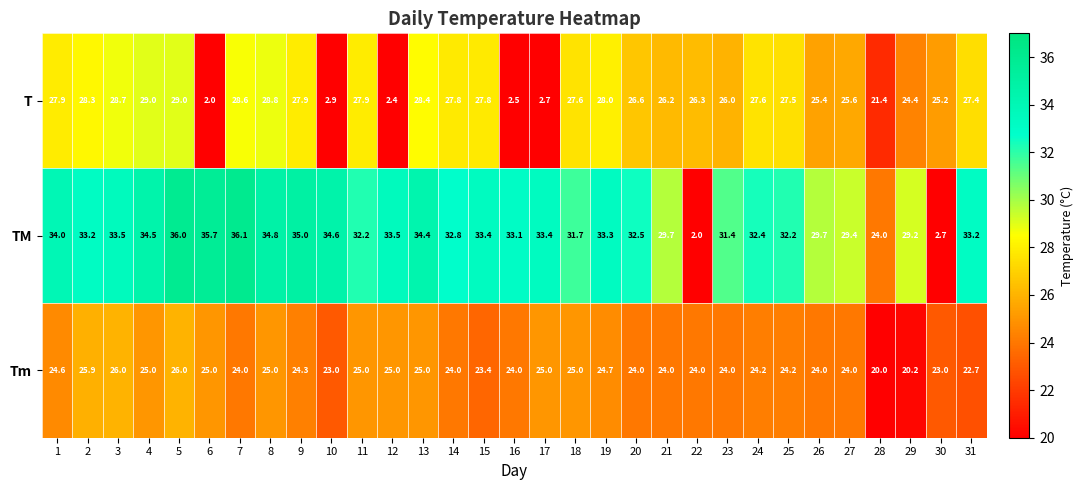

The value of Tm at 8 is 25.0. True or false?

True